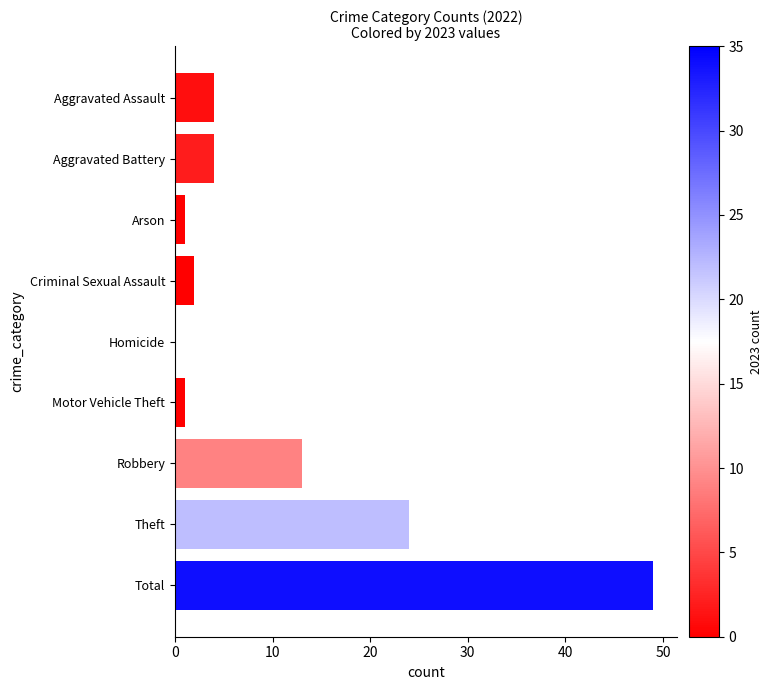

Is it true that the value at Total is 49?

True